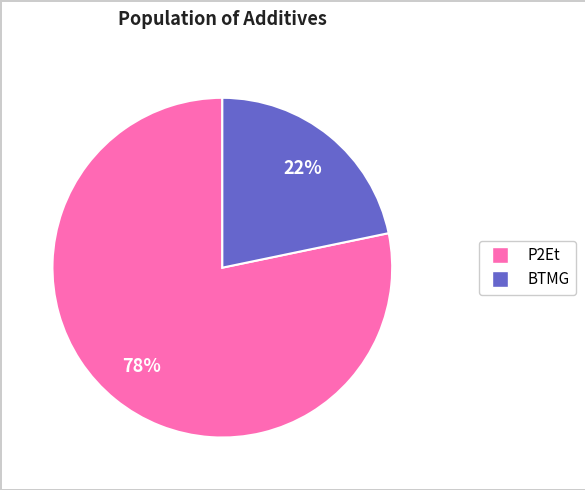

To the nearest percent, what is the average slice percentage?

50%